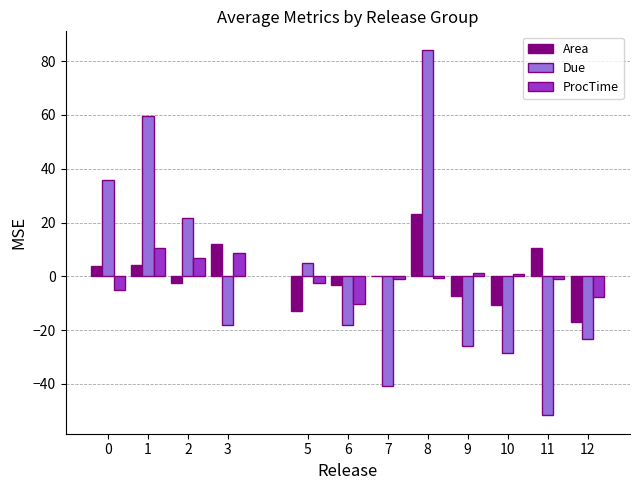

Between 0 and 10, which series saw the biggest shift?

Due